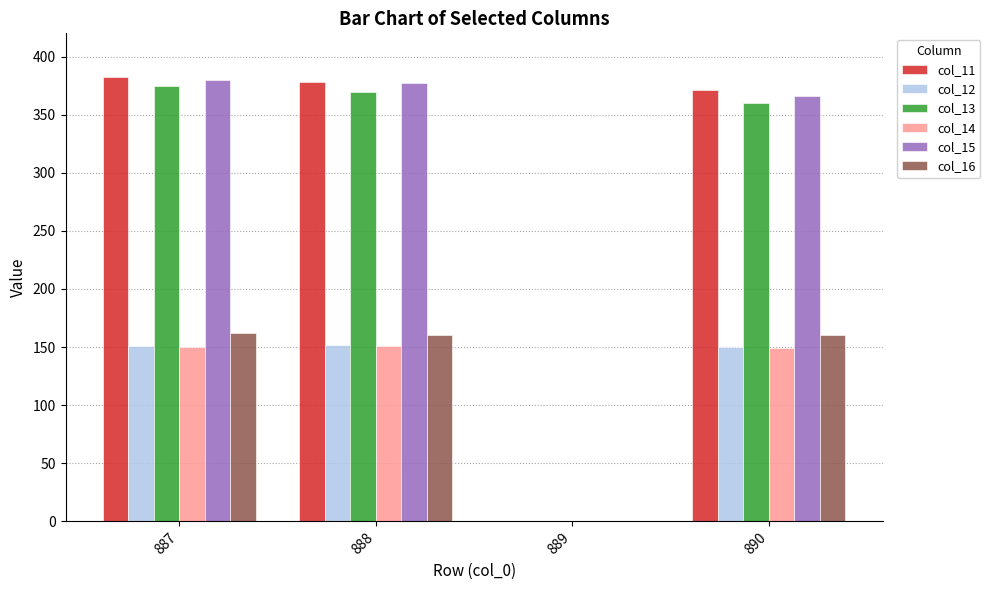

Does the chart contain stacked bars?

No